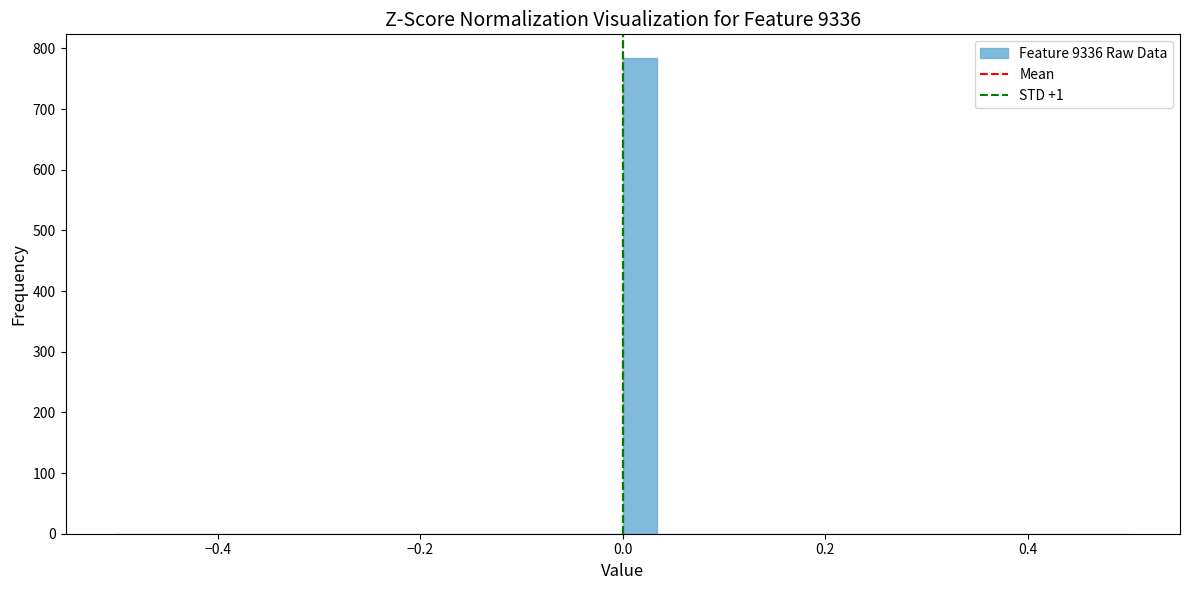

Around what value on the x-axis is the tallest bar? Give the approximate position of its centre, as read against the axis.

0.02